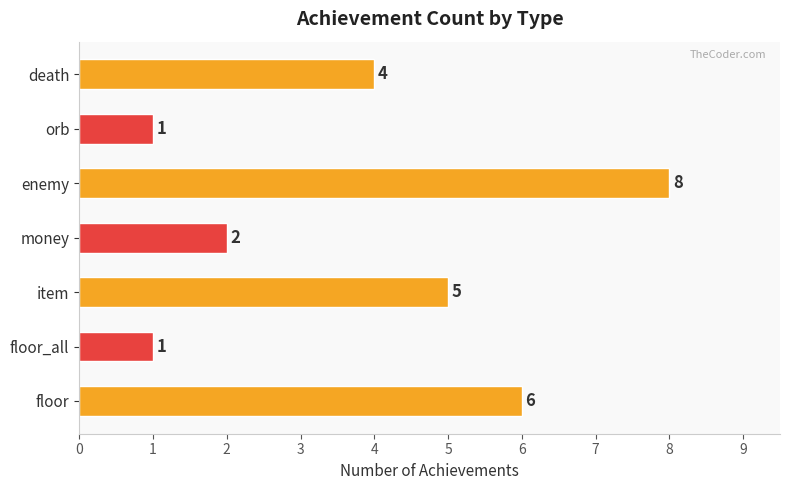

What is the difference between the maximum and minimum values?

7